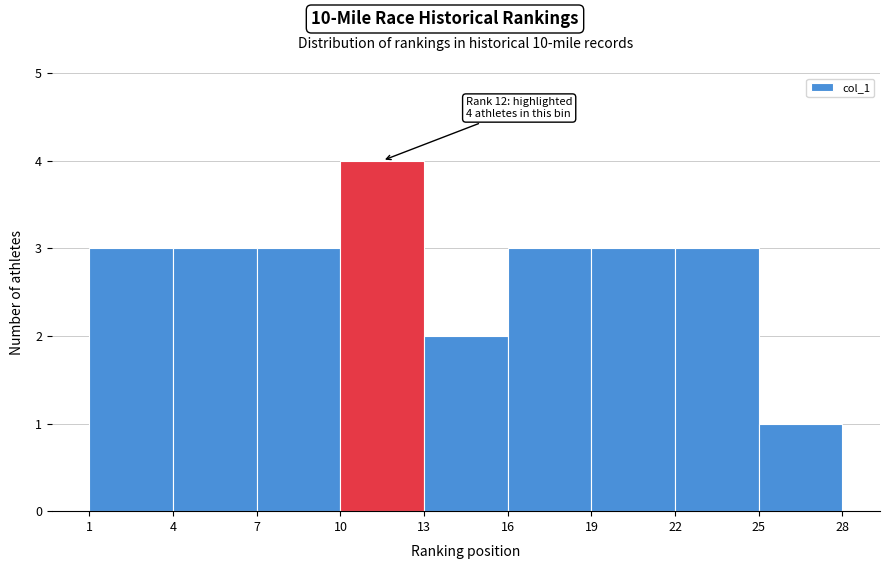

Which range on the x-axis has the tallest bar?

10 to 13